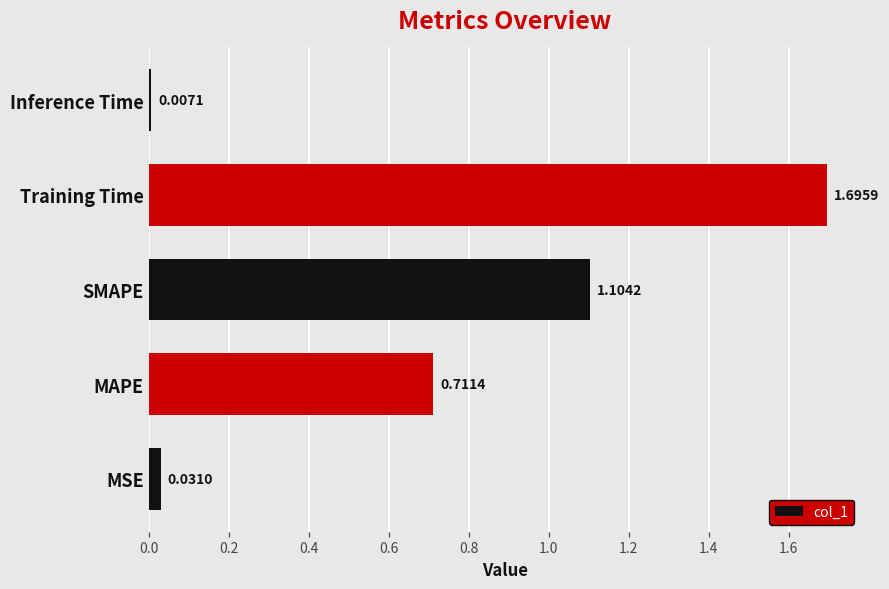

Are the bars grouped side by side (vs. stacked)?

No